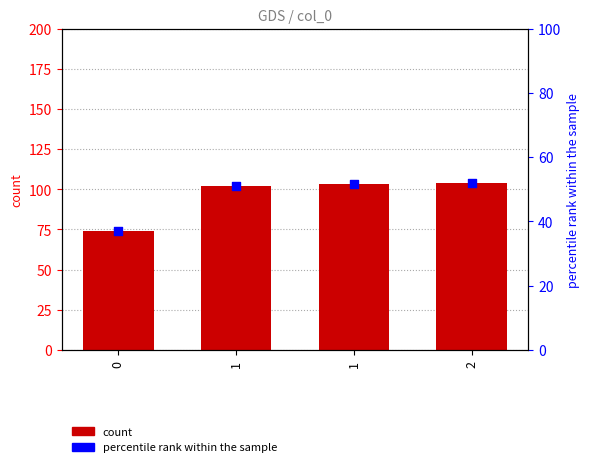

What are all the series names shown in the legend?

count, percentile rank within the sample